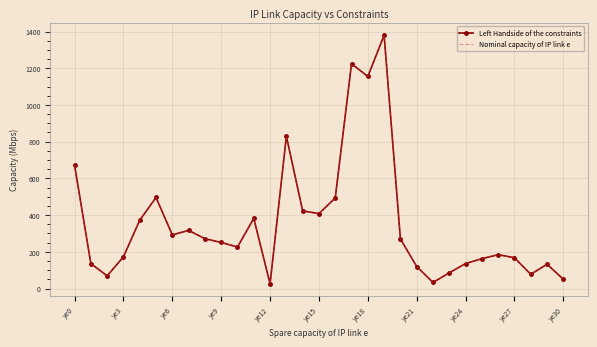

At which category is the sum across all series the highest?

19